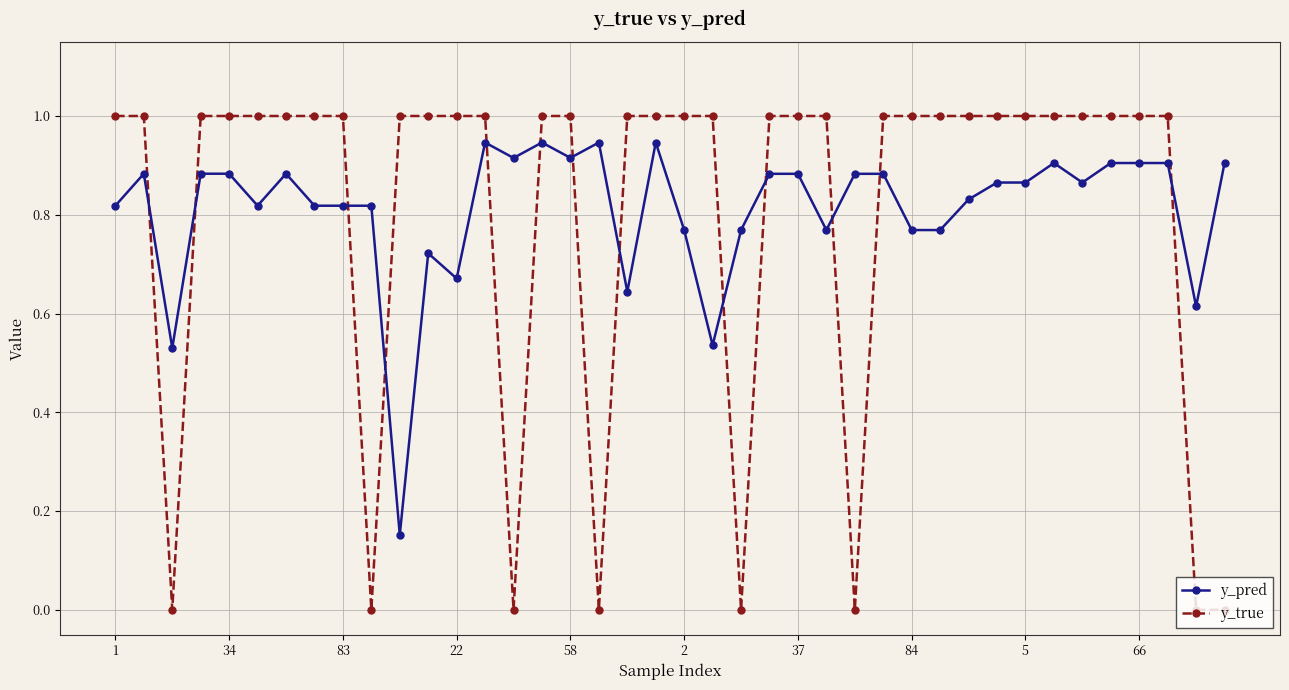

What is the value of the y_true point at the 1st from the left?

1.0